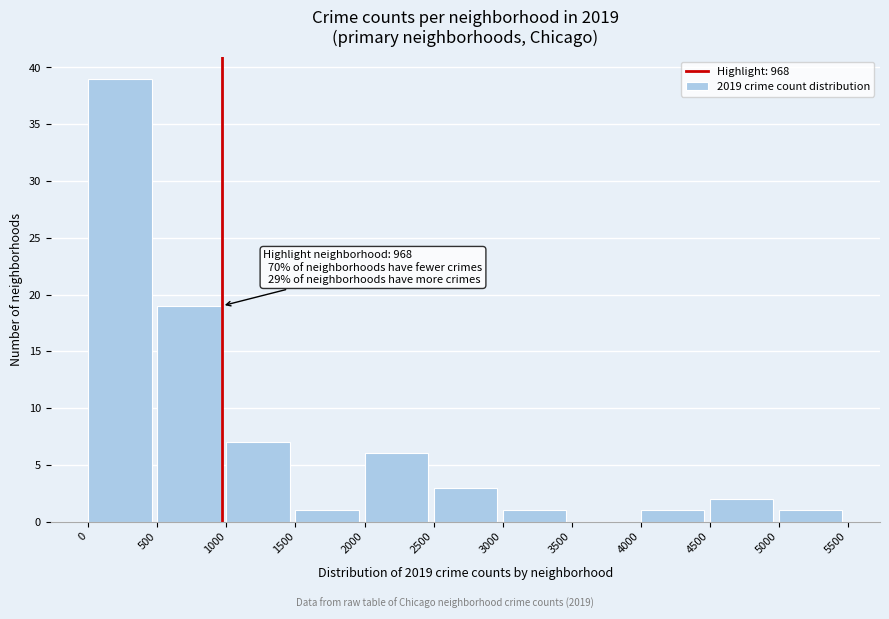

Which range on the x-axis has the tallest bar?

0 to 500